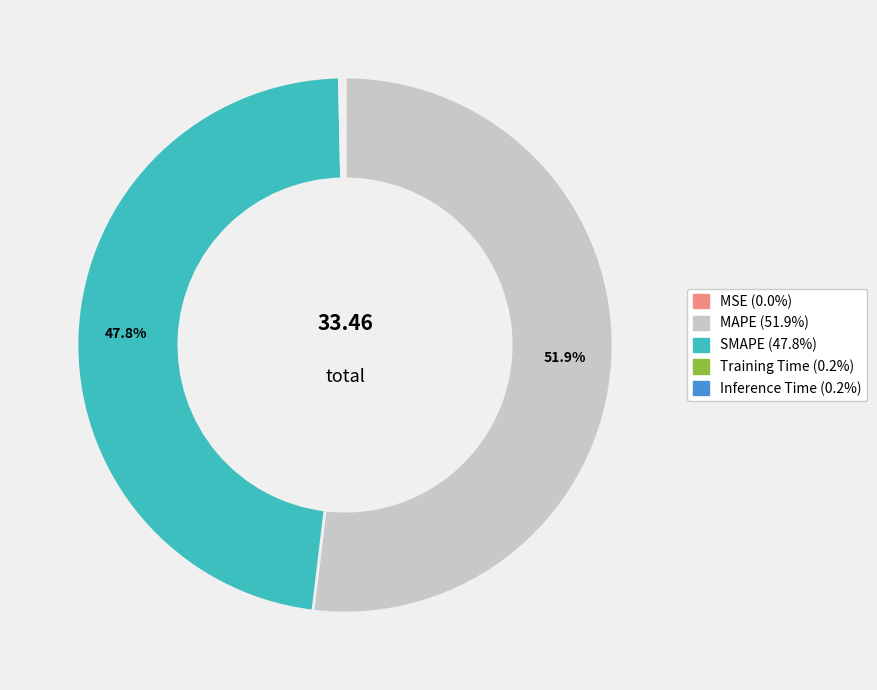

Does any single category account for the majority?

Yes